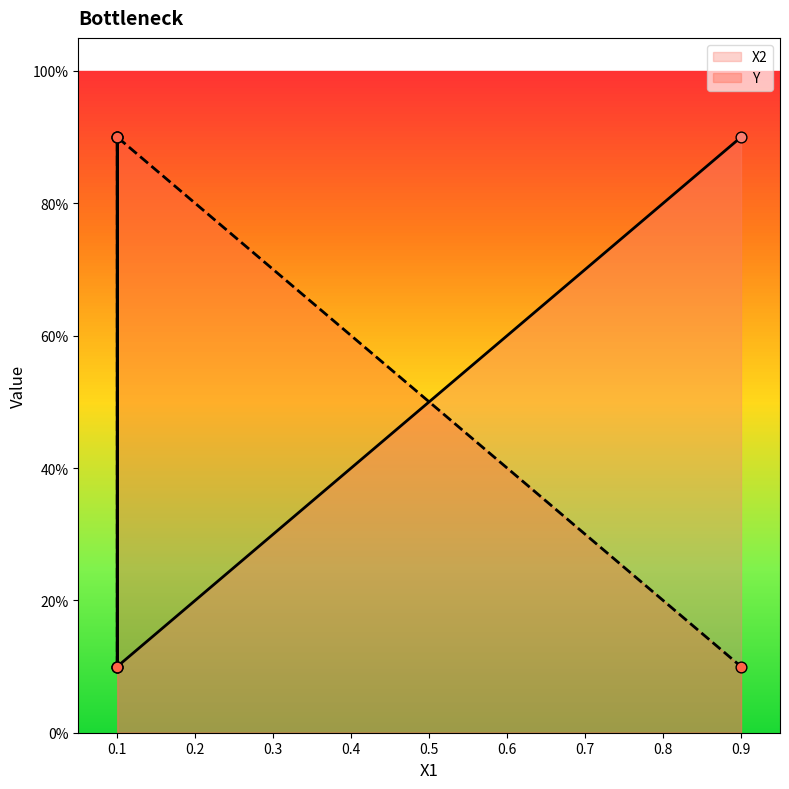

Which series has the largest total across all categories?

X2